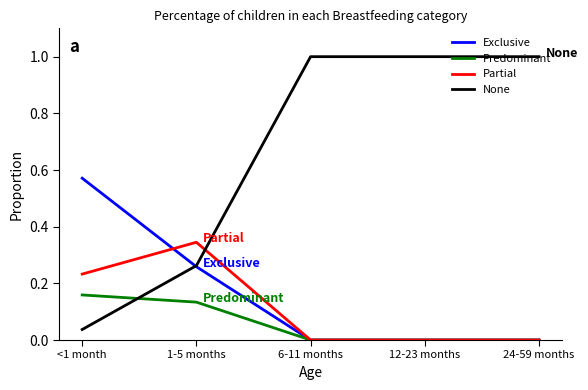

Which category has the highest value in the Predominant series?

<1 month